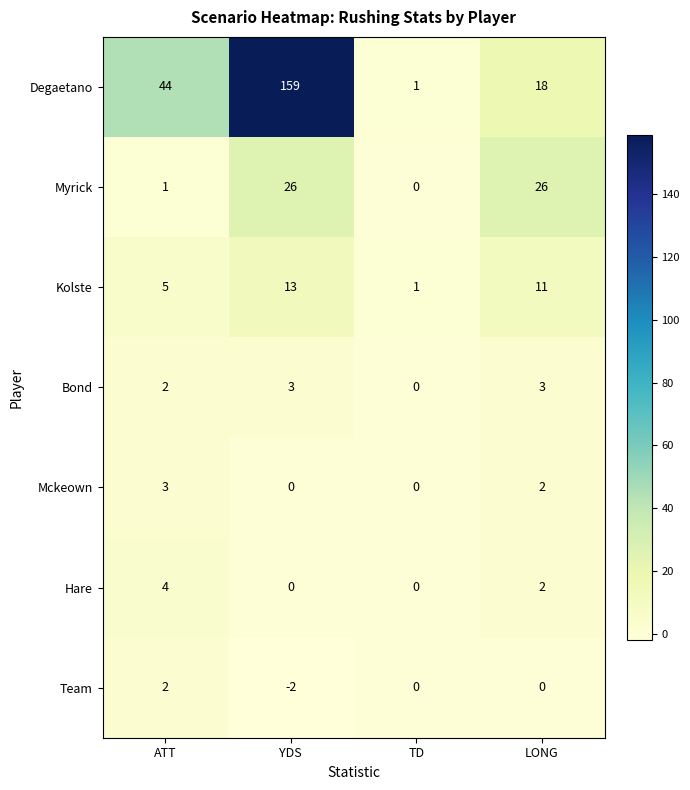

What is the difference between the second highest and minimum values in the Bond series?

3